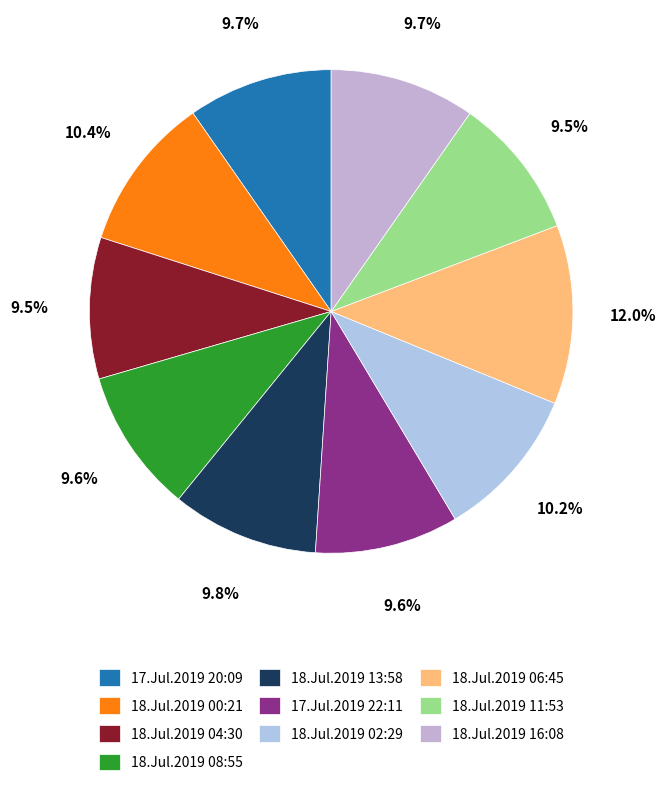

The 18.Jul.2019 08:55 slice represents 1% of the pie. True or false?

False